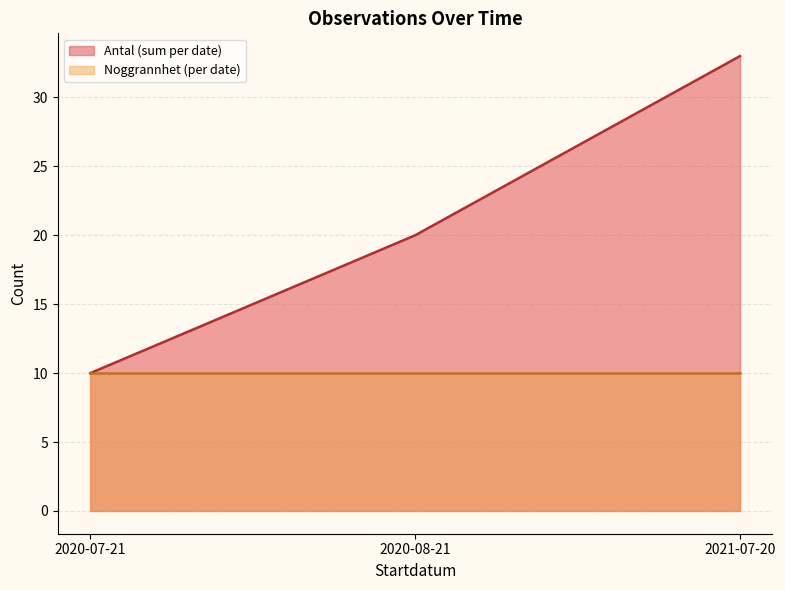

Which series changed the most between 2020-08-21 and 2021-07-20?

Antal (sum per date)